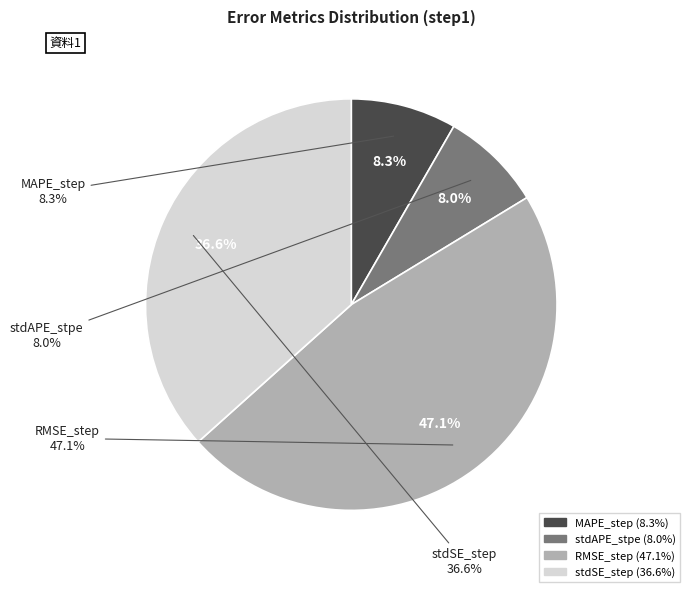

Which slice is the smallest?

stdAPE_stpe